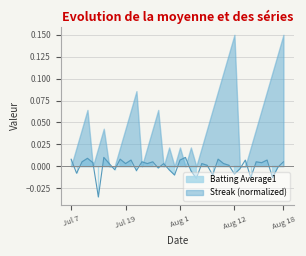

Rank the categories by value from highest to lowest.

2010-07-16, 2010-07-31, 2010-07-10, 2010-07-07, 2010-07-19, 2010-08-06, 2010-07-21, 2010-07-30, 2010-08-11, 2010-08-15, 2010-07-09, 2010-07-23, 2010-07-25, 2010-08-13, 2010-08-18, 2010-07-11, 2010-08-14, 2010-07-17, 2010-07-20, 2010-07-24, 2010-07-27, 2010-08-03, 2010-08-07, 2010-08-04, 2010-08-08, 2010-08-17, 2010-07-26, 2010-08-10, 2010-07-18, 2010-07-28, 2010-07-22, 2010-08-01, 2010-07-08, 2010-08-09, 2010-07-29, 2010-08-05, 2010-08-12, 2010-08-16, 2010-08-02, 2010-07-15